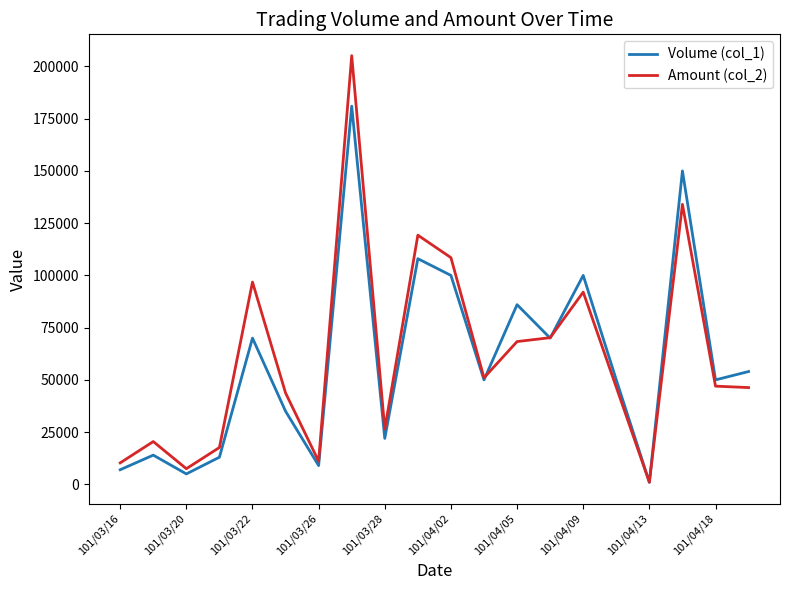

Which series has the largest total across all categories?

Amount (col_2)